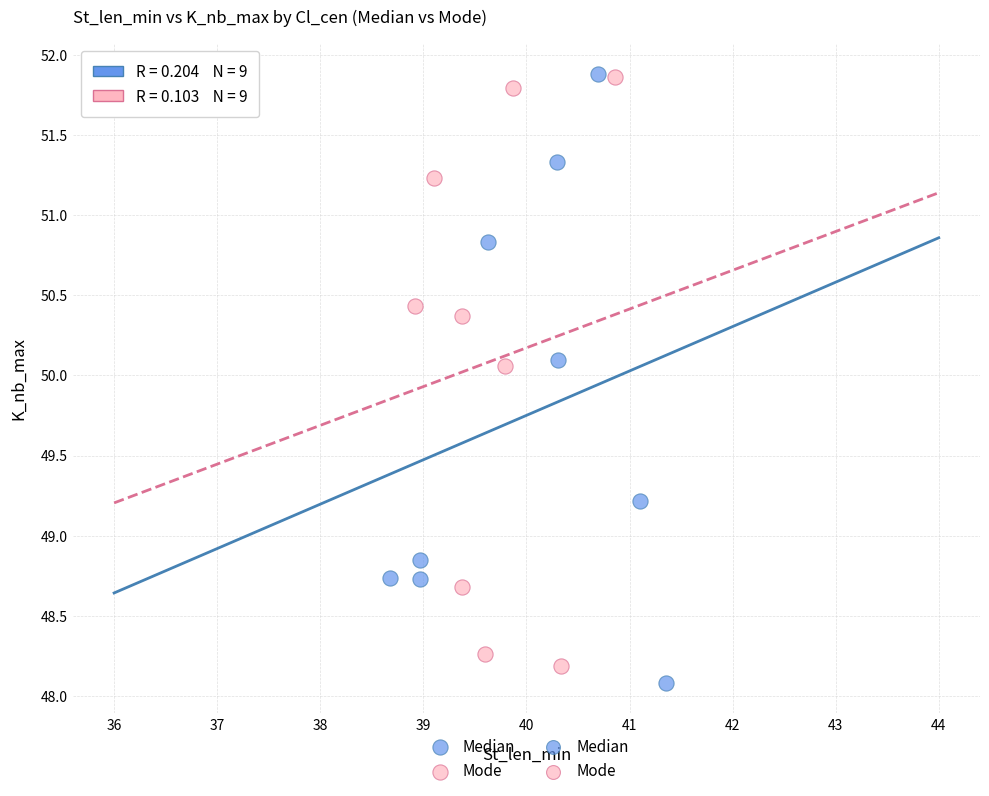

Which series has the widest spread of Y values?

Median